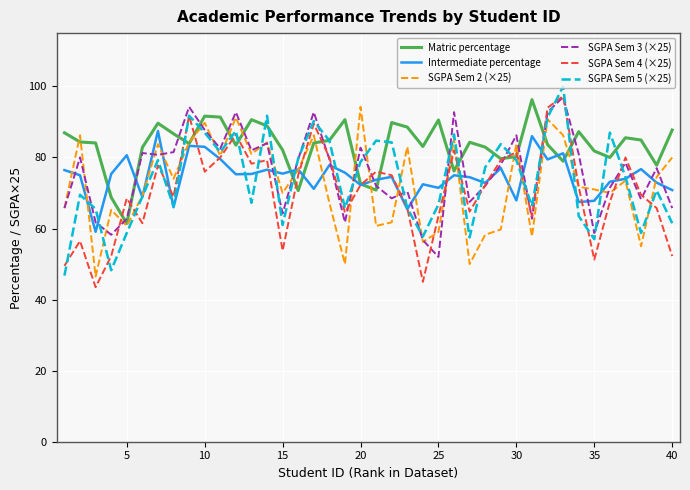

What is the minimum value for SGPA Sem 2 (×25)?

46.5